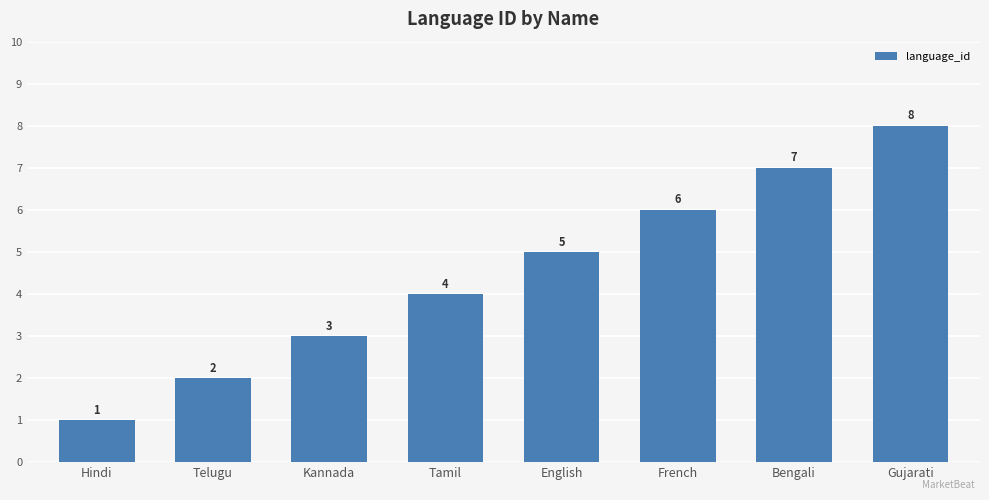

Rank the categories by value from lowest to highest.

Hindi, Telugu, Kannada, Tamil, English, French, Bengali, Gujarati